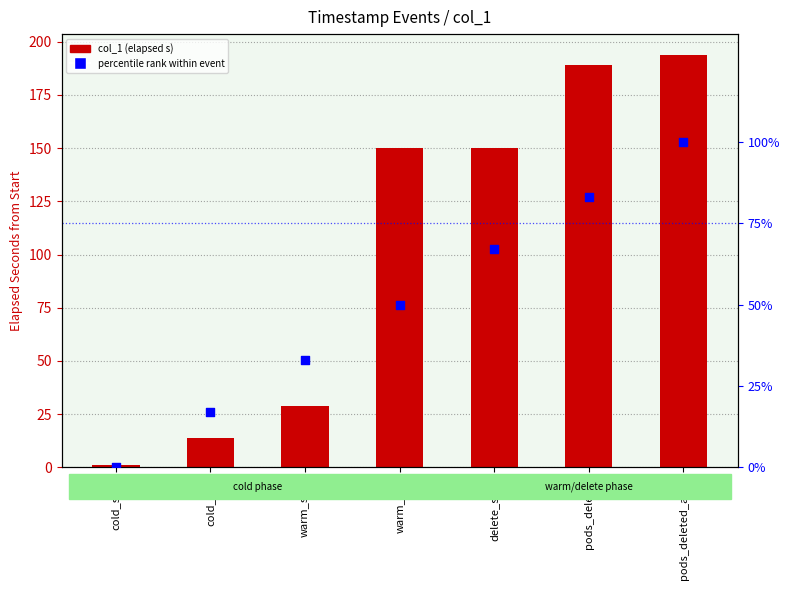

At which category is the sum across all series the highest?

pods_deleted_after